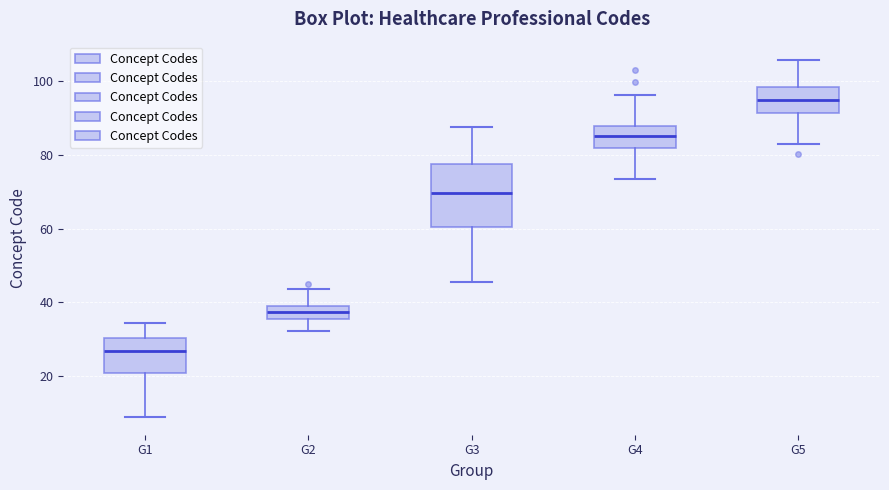

Where is the lower edge of the box for G2 on the y-axis? The values are not printed on the chart, so give them approximately, as read against the axis.

36